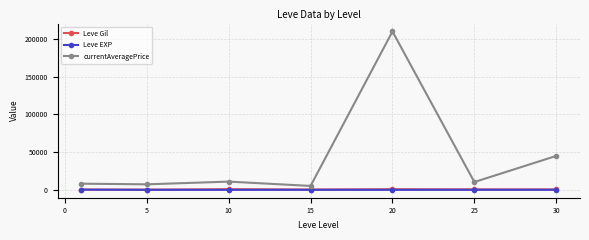

What is the lowest value of the currentAveragePrice series?

5165.8